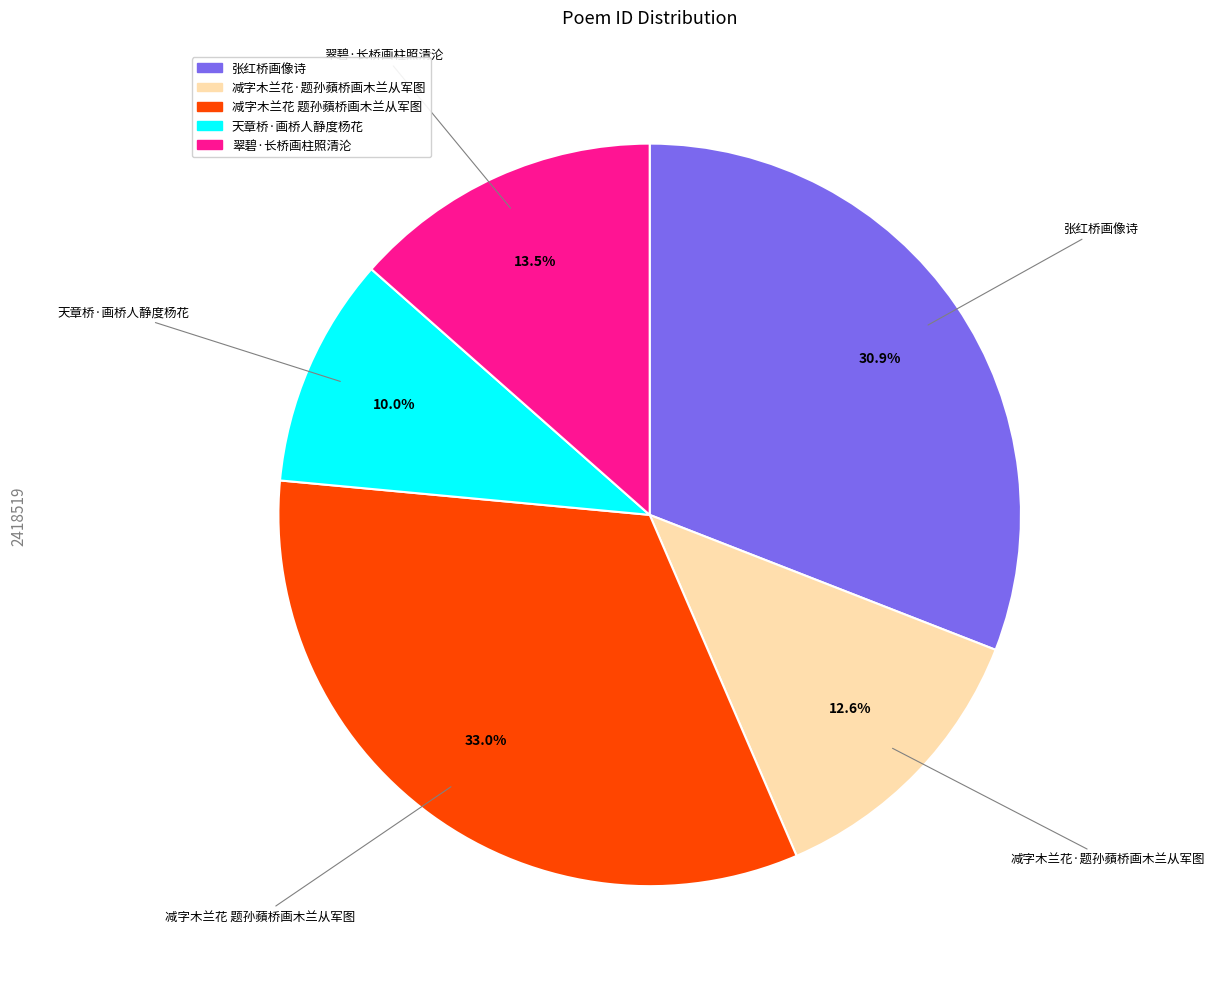

To the nearest percent, what is the combined percentage of 减字木兰花 题孙蘋桥画木兰从军图 and 张红桥画像诗?

64%